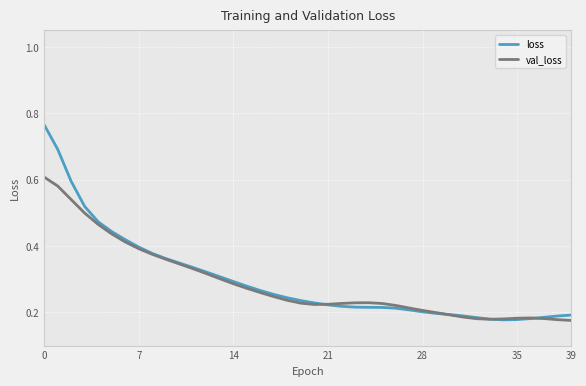

Rank the series by their maximum value, from lowest to highest.

val_loss, loss